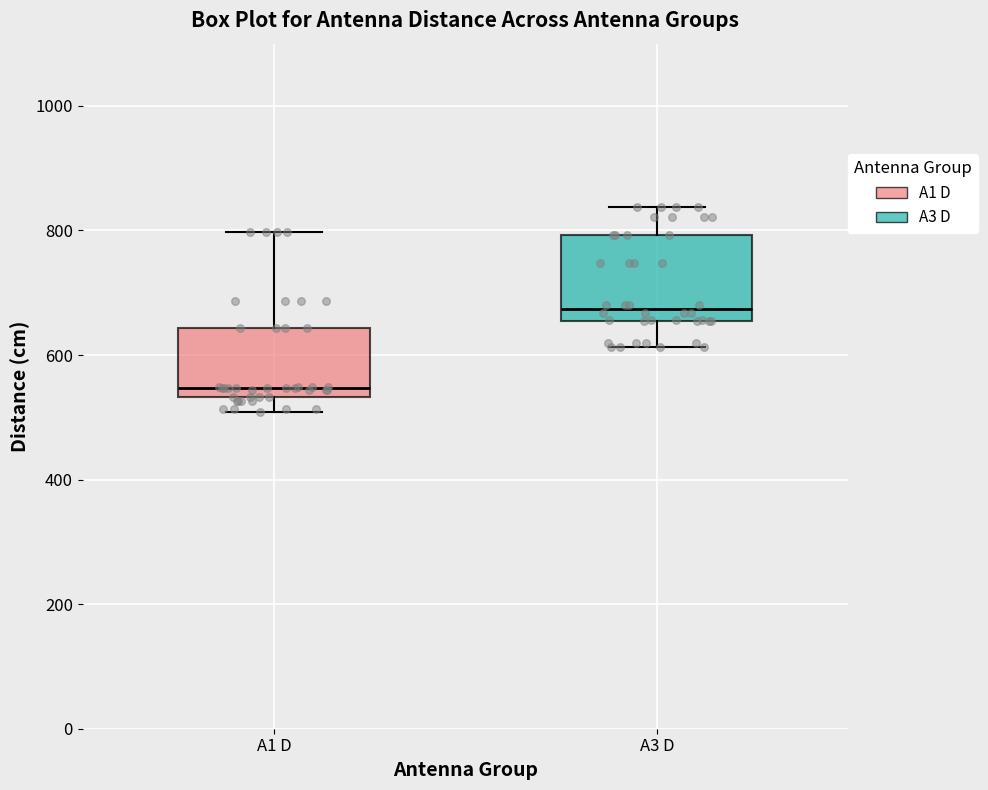

Which box is the tallest, from its lower edge to its upper edge?

A3 D